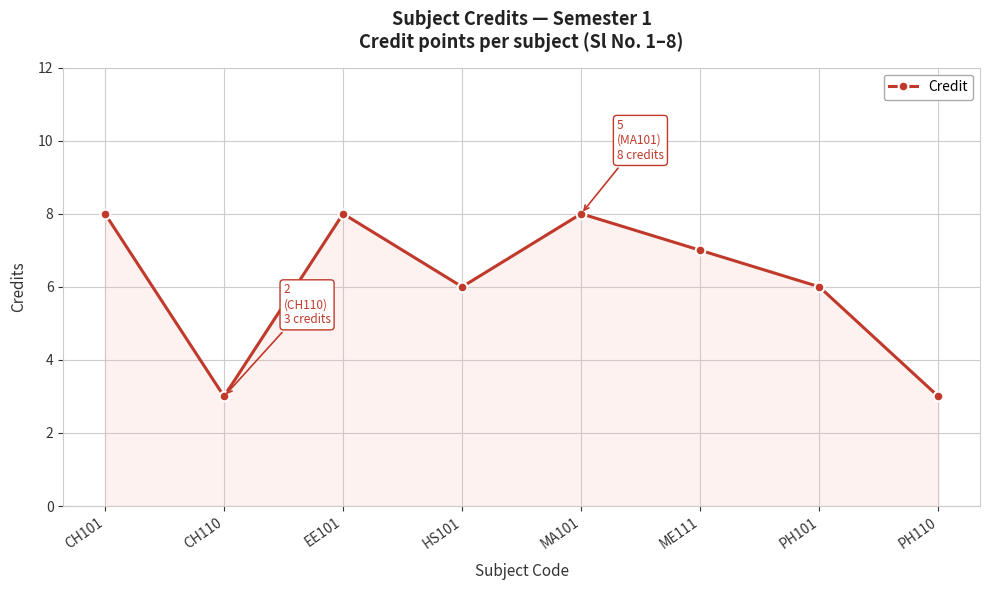

Count the number of categories in the chart.

8